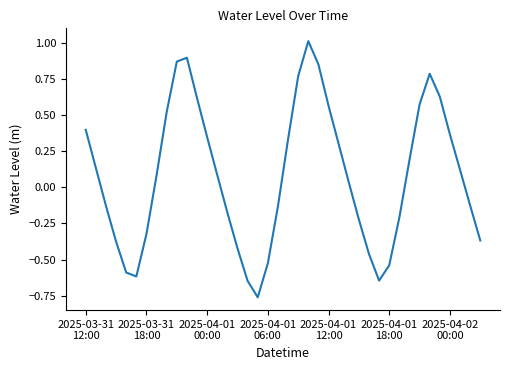

What is the maximum value shown in the chart?

1.0